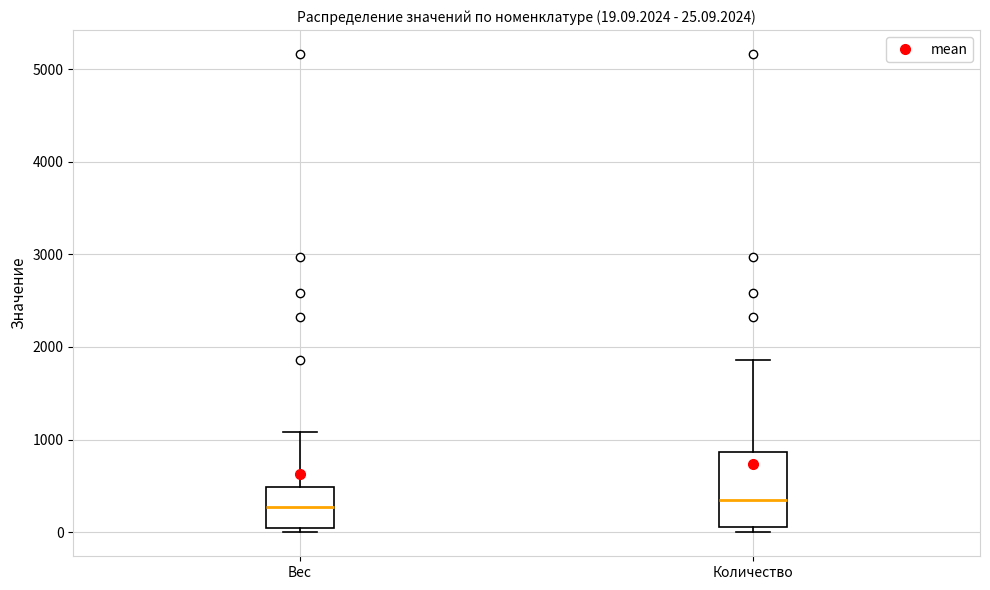

Comparing the boxes themselves (not the whiskers), which one is the tallest?

Количество